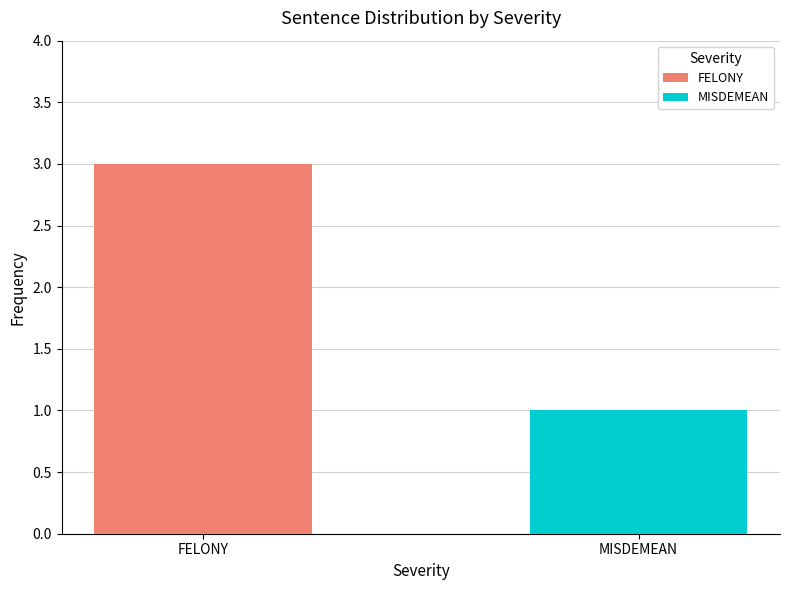

Rank the series by their maximum value, from highest to lowest.

FELONY, MISDEMEAN